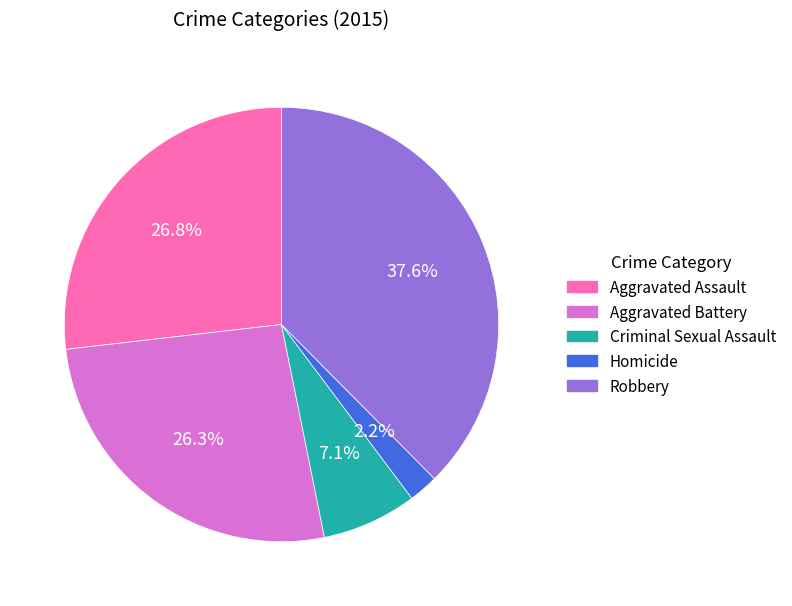

How many segments does this pie chart have?

5